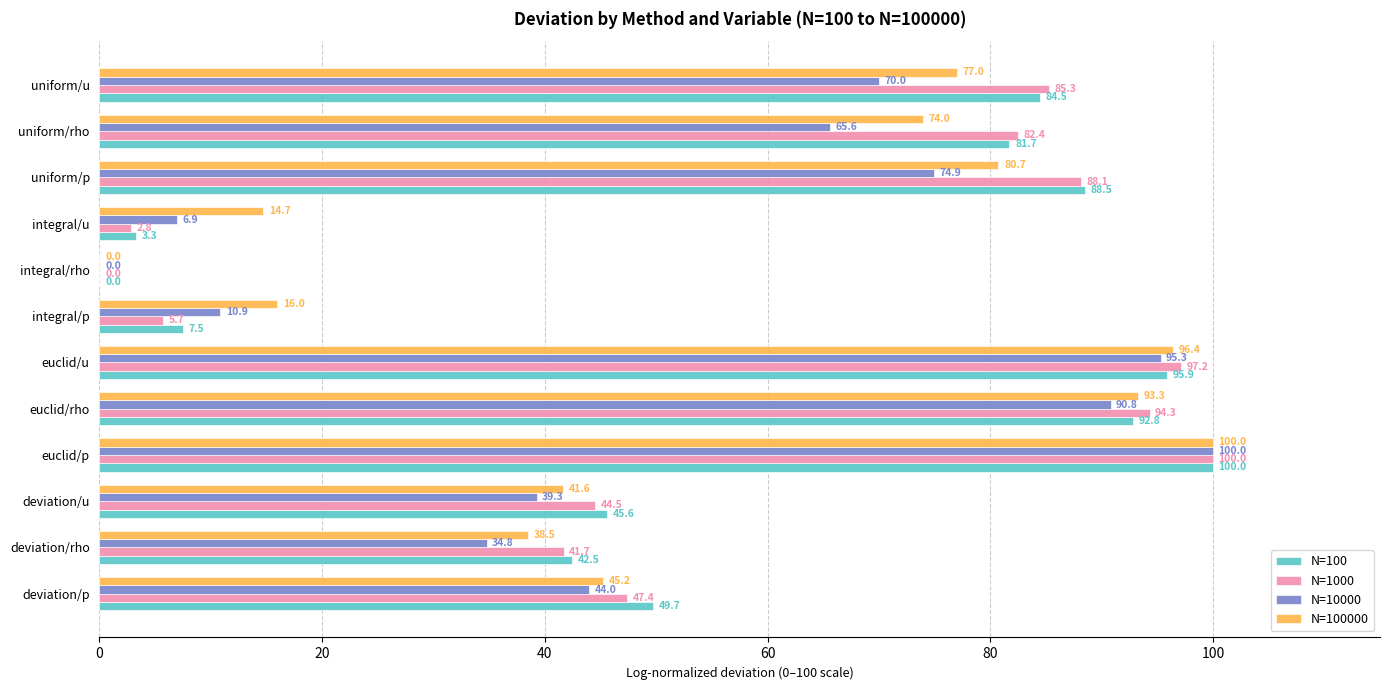

How many values in N=10000 are above zero?

11